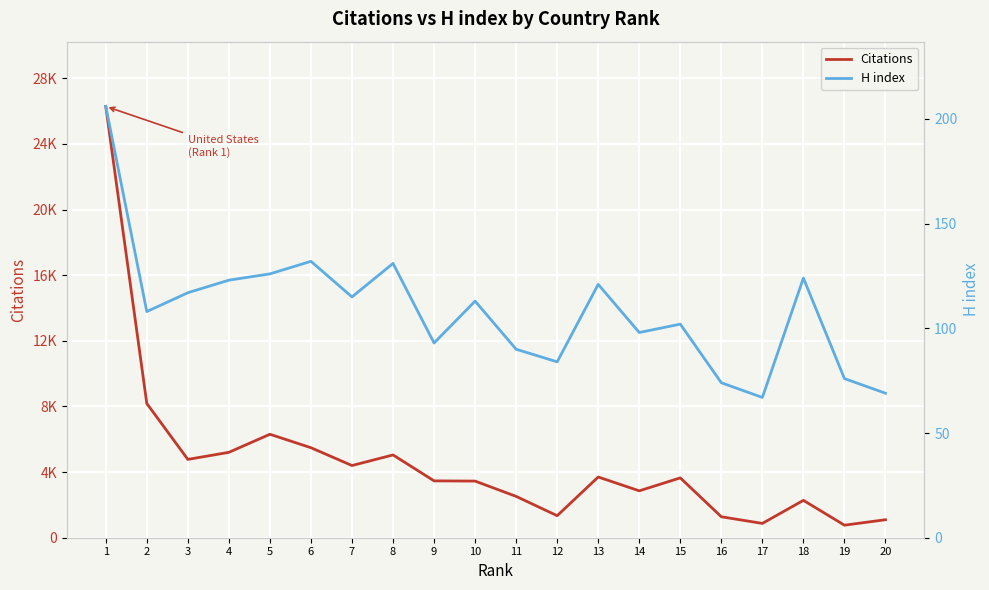

What is the value of the H index point at the 7th from the left?

115